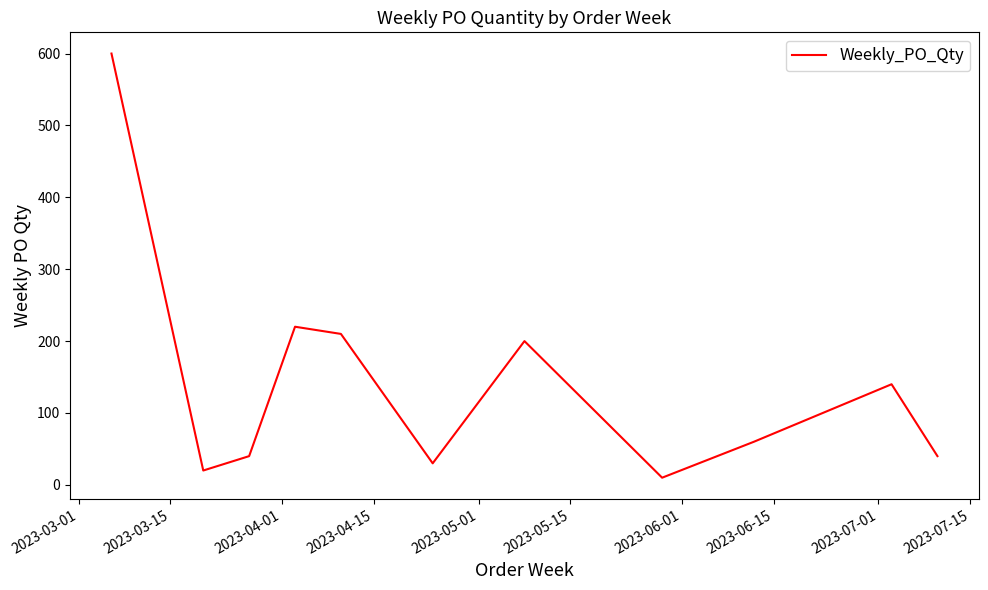

What is the difference between the maximum and minimum values?

590